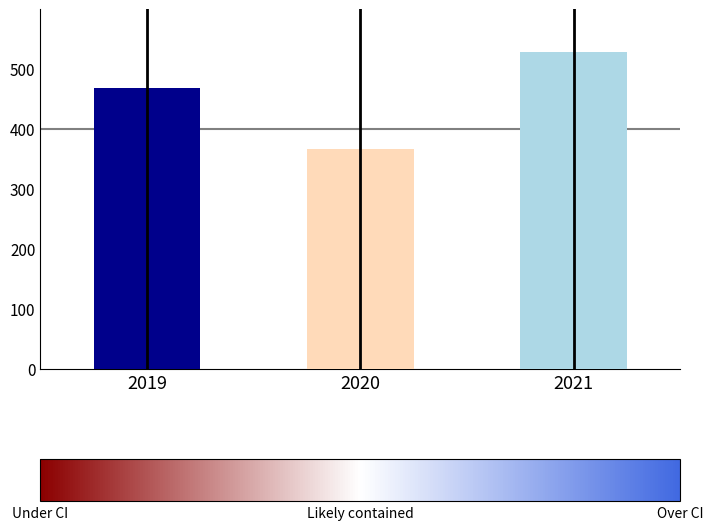

Count the values in the range 367 to 529.

3